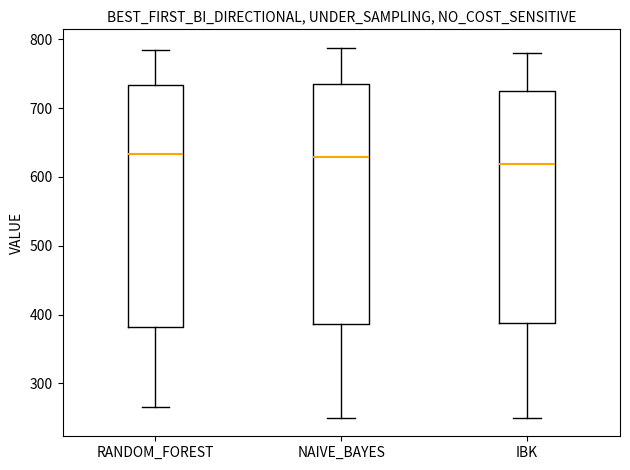

Reading left to right, read every box against the y-axis: the position of its median line, the range the box covers, and the ends of its whiskers. The values are not printed on the chart, so give them approximately, as read against the axis.

RANDOM_FOREST: median 630, box 380 to 730, whiskers 270 to 790
NAIVE_BAYES: median 630, box 390 to 740, whiskers 250 to 790
IBK: median 620, box 390 to 730, whiskers 250 to 780